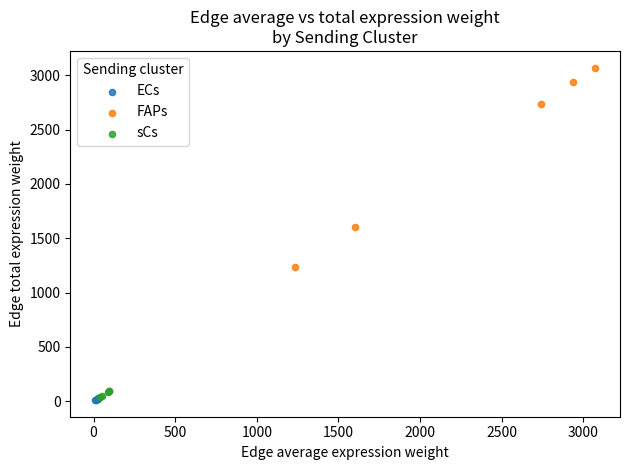

What are all the series names shown in the legend?

ECs, FAPs, sCs